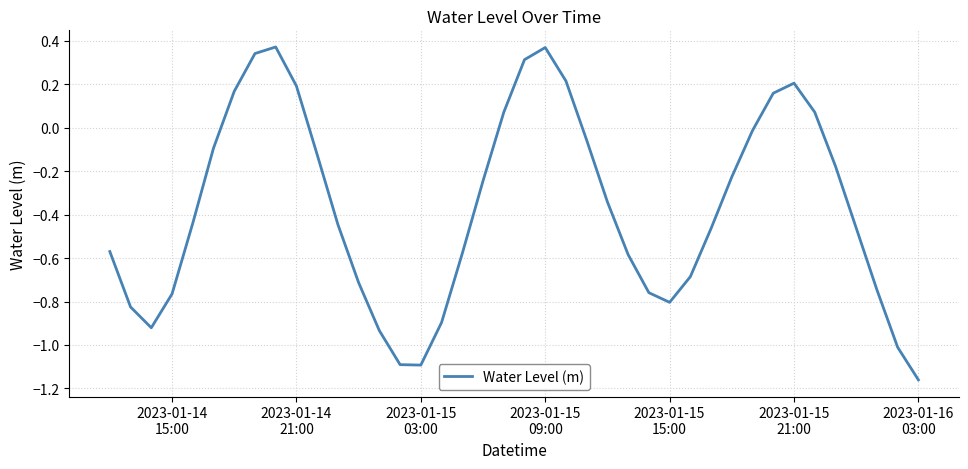

What is the difference between the maximum and minimum values?

1.5